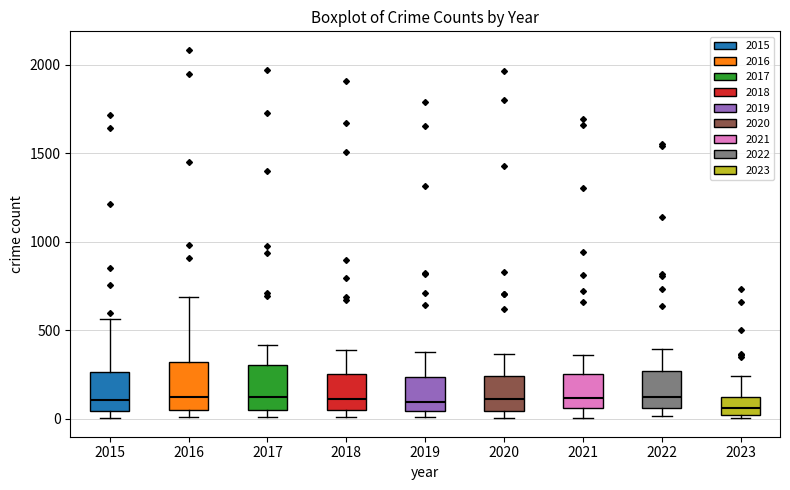

Reading left to right, read every box against the y-axis: the position of its median line, the range the box covers, and the ends of its whiskers. The values are not printed on the chart, so give them approximately, as read against the axis.

2015: median 100, box 50 to 250, whiskers 0 to 550
2016: median 150, box 50 to 300, whiskers 0 to 700
2017: median 100, box 50 to 300, whiskers 0 to 400
2018: median 100, box 50 to 250, whiskers 0 to 400
2019: median 100, box 50 to 250, whiskers 0 to 400
2020: median 100, box 50 to 250, whiskers 0 to 350
2021: median 100, box 50 to 250, whiskers 0 to 350
2022: median 150, box 50 to 250, whiskers 0 to 400
2023: median 50, box 0 to 100, whiskers 0 (just below the box's lower edge) to 250